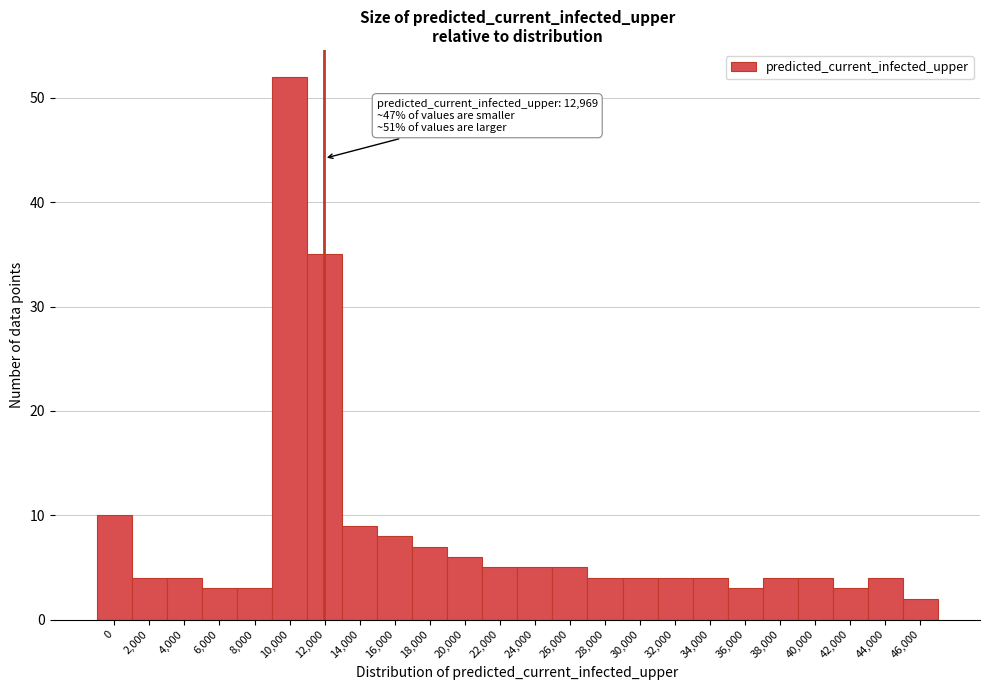

Reading left to right, transcribe all the data shown in this chart.

10	4	4	3	3	52	35	9	8	7	6	5	5	5	4	4	4	4	3	4	4	3	4	2